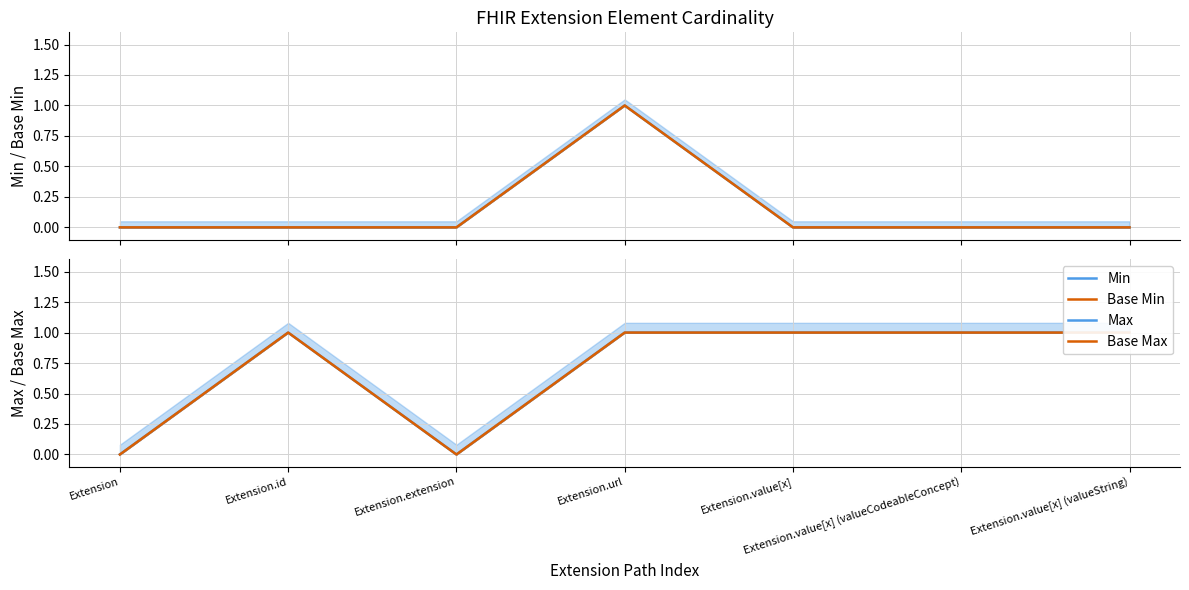

What are all the series names shown in the legend?

Min, Base Min, Max, Base Max